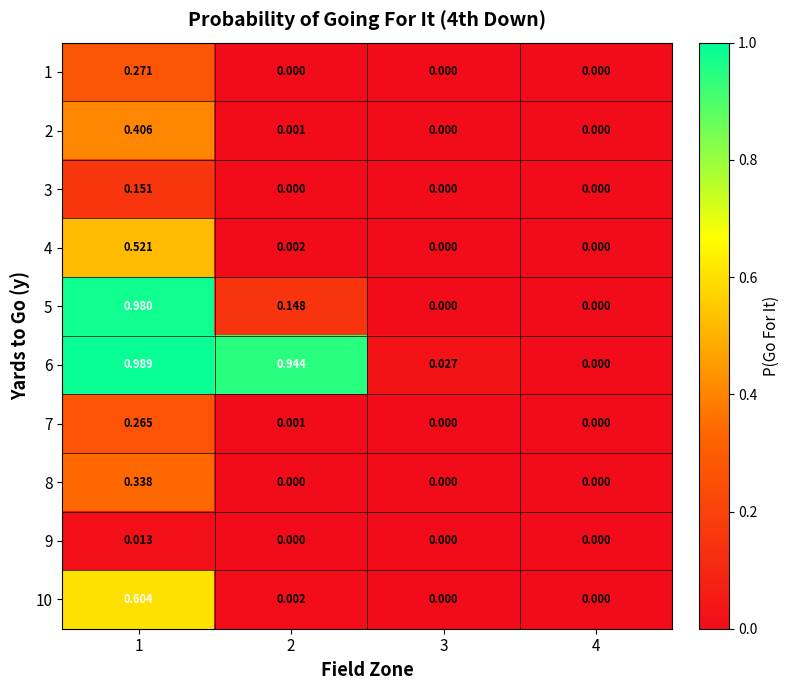

Is the value of 3 at 4 greater than the value of 7 at 1?

No